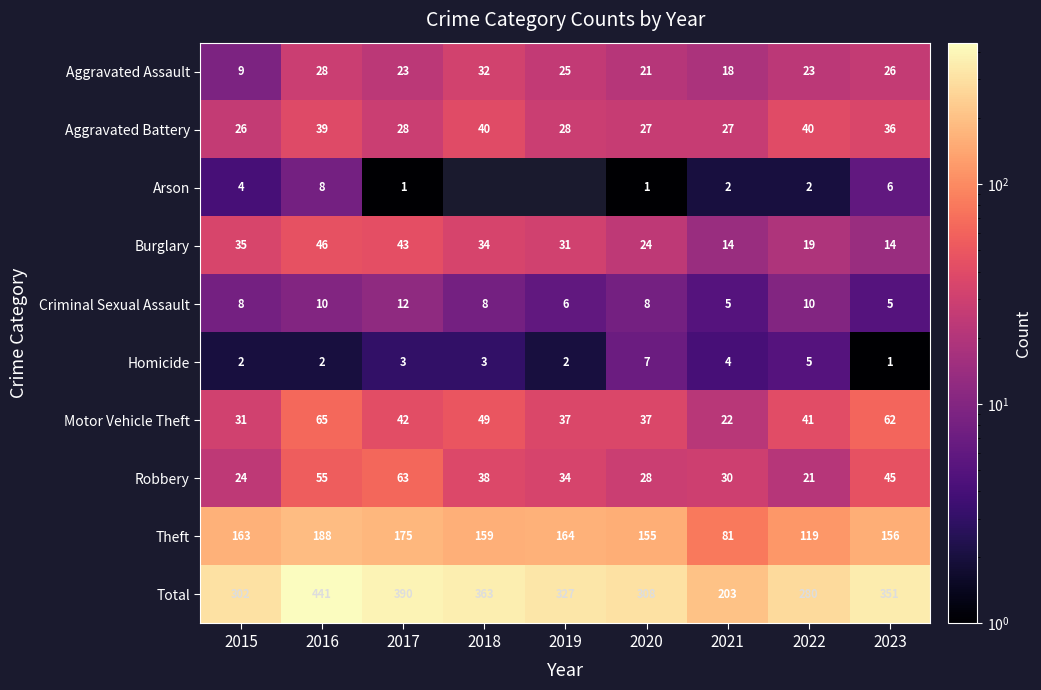

At 2021, list the series in order from largest to smallest.

Total, Theft, Robbery, Aggravated Battery, Motor Vehicle Theft, Aggravated Assault, Burglary, Criminal Sexual Assault, Homicide, Arson